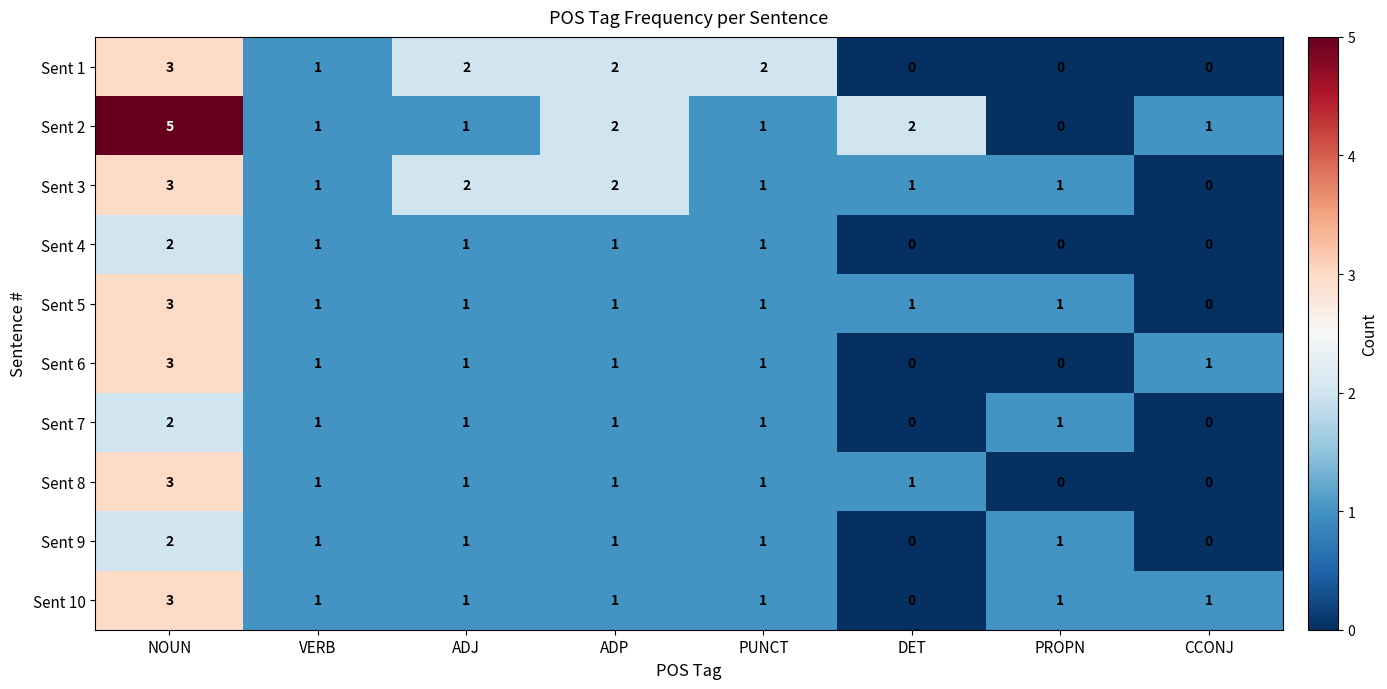

The Sent 9 series shows 1 at VERB. True or false?

True